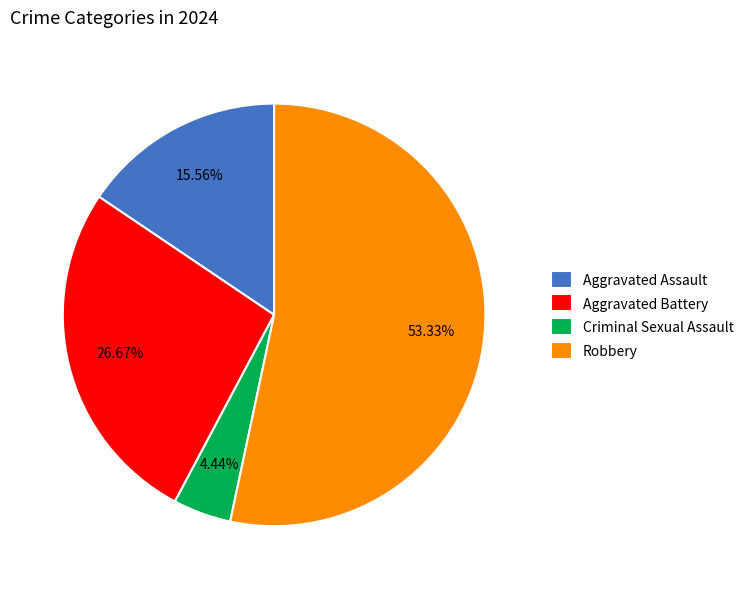

To the nearest percent, what portion does Aggravated Assault represent?

16%